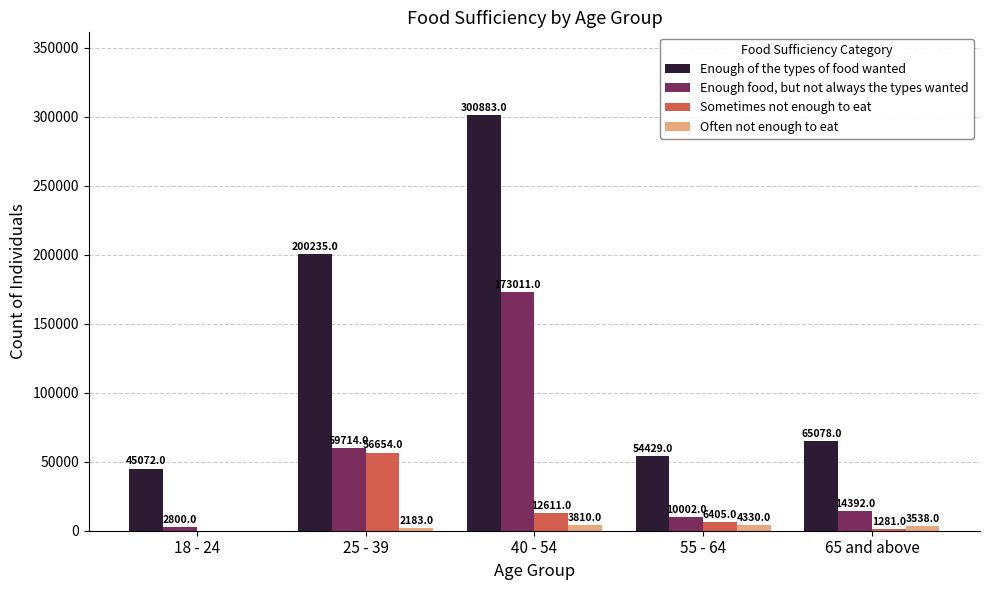

Reading left to right, transcribe all the data shown in this chart.

Enough of the types of food wanted: 18 - 24=45072	25 - 39=200235	40 - 54=300883	55 - 64=54429	65 and above=65078
Enough food, but not always the types wanted: 18 - 24=2800	25 - 39=59714	40 - 54=173011	55 - 64=10002	65 and above=14392
Sometimes not enough to eat: 18 - 24=0	25 - 39=56654	40 - 54=12611	55 - 64=6405	65 and above=1281
Often not enough to eat: 18 - 24=0	25 - 39=2183	40 - 54=3810	55 - 64=4330	65 and above=3538